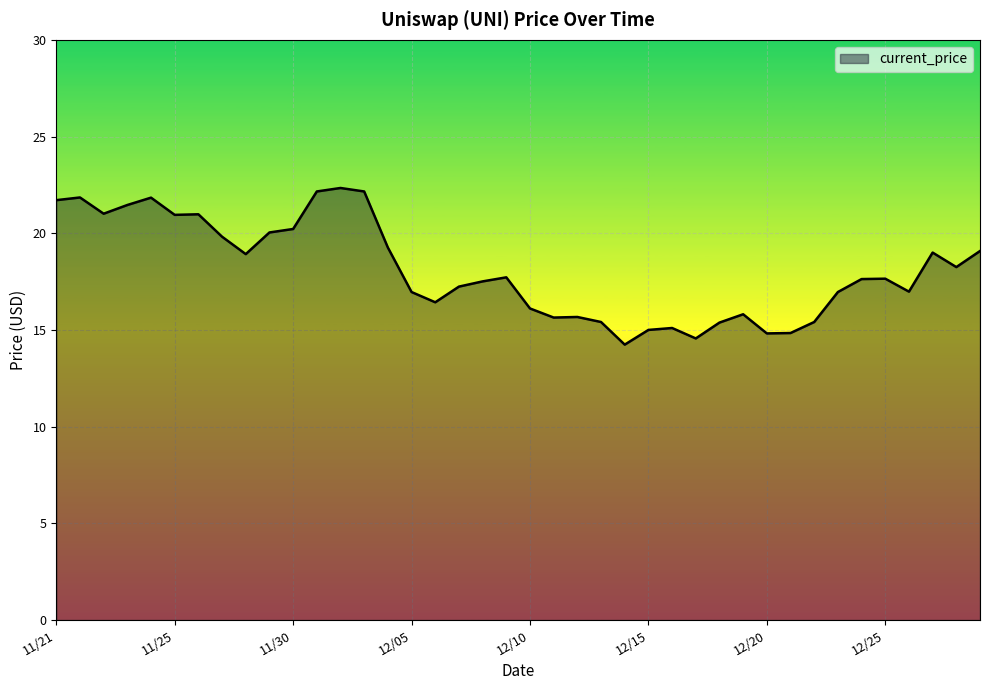

What is the smallest value displayed?

14.2